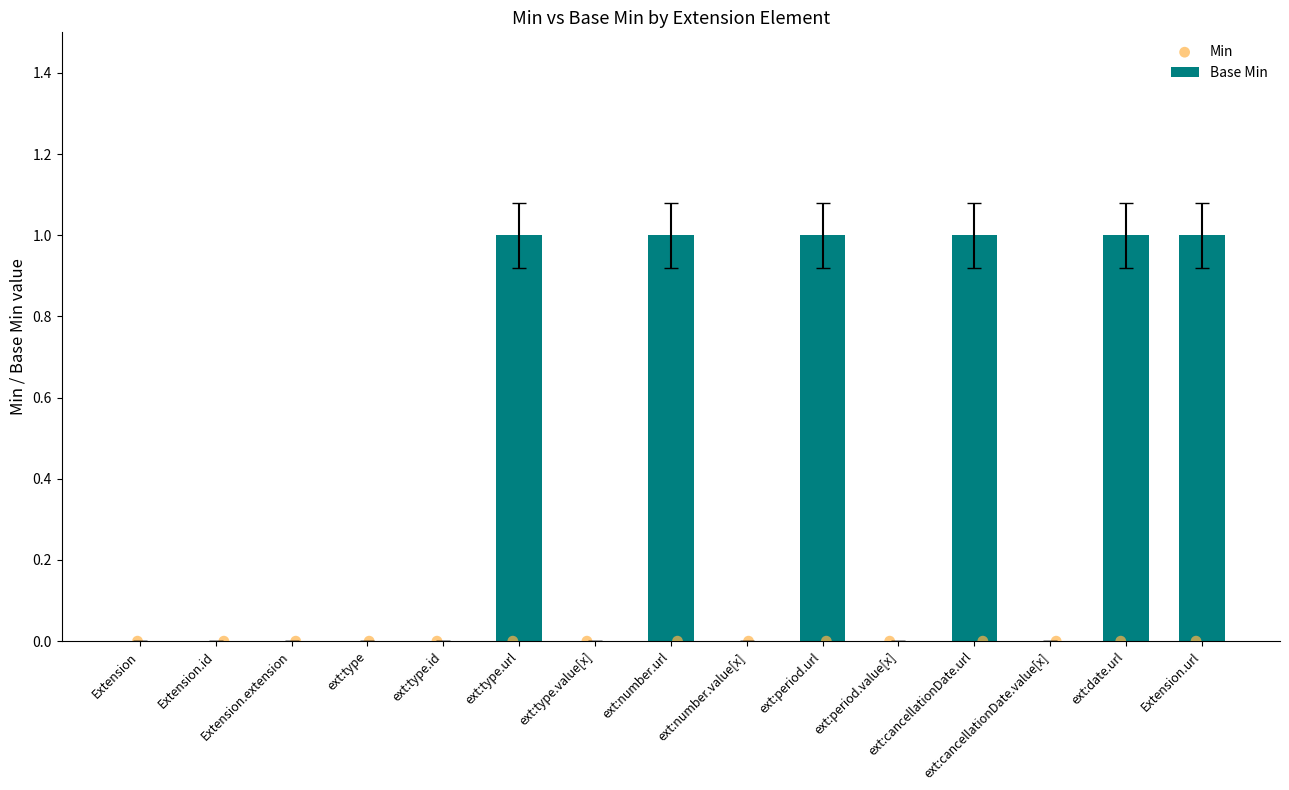

Which series contains the lowest Y value?

Base Min